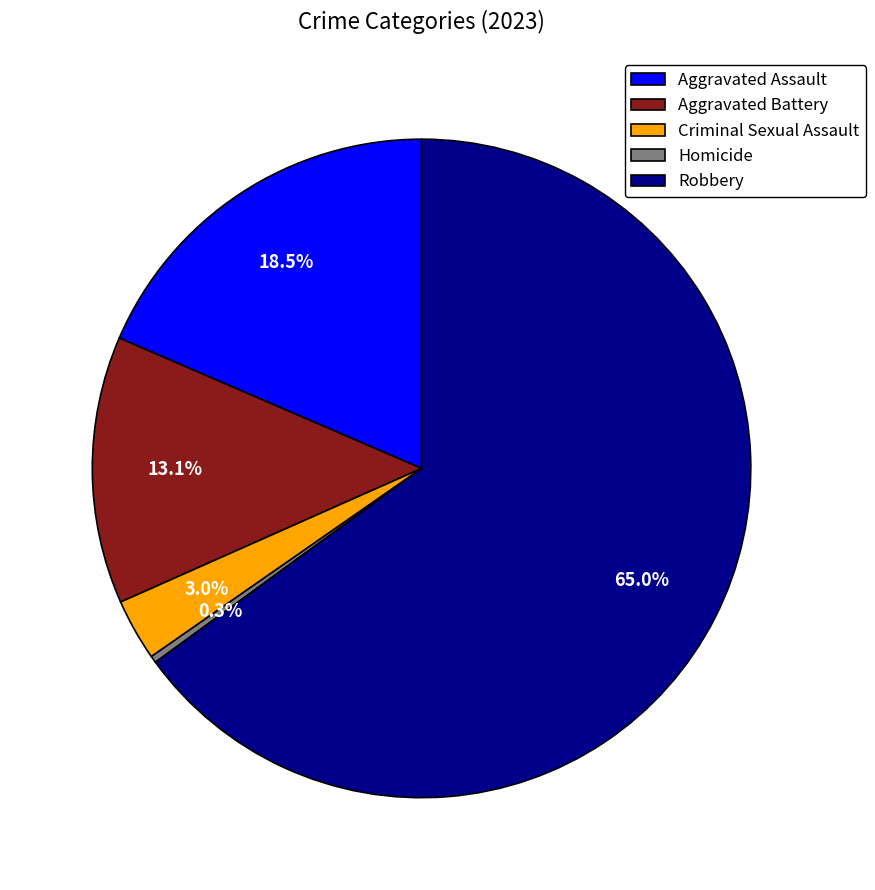

Combined, do Aggravated Assault and Criminal Sexual Assault account for over 50%?

No